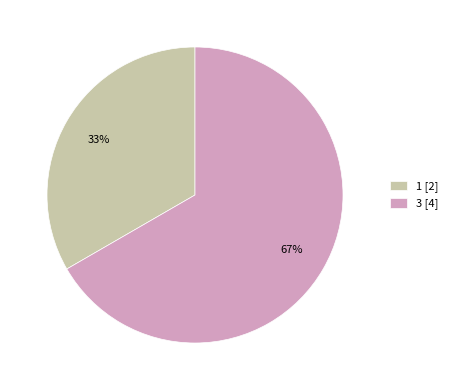

How many segments does this pie chart have?

2